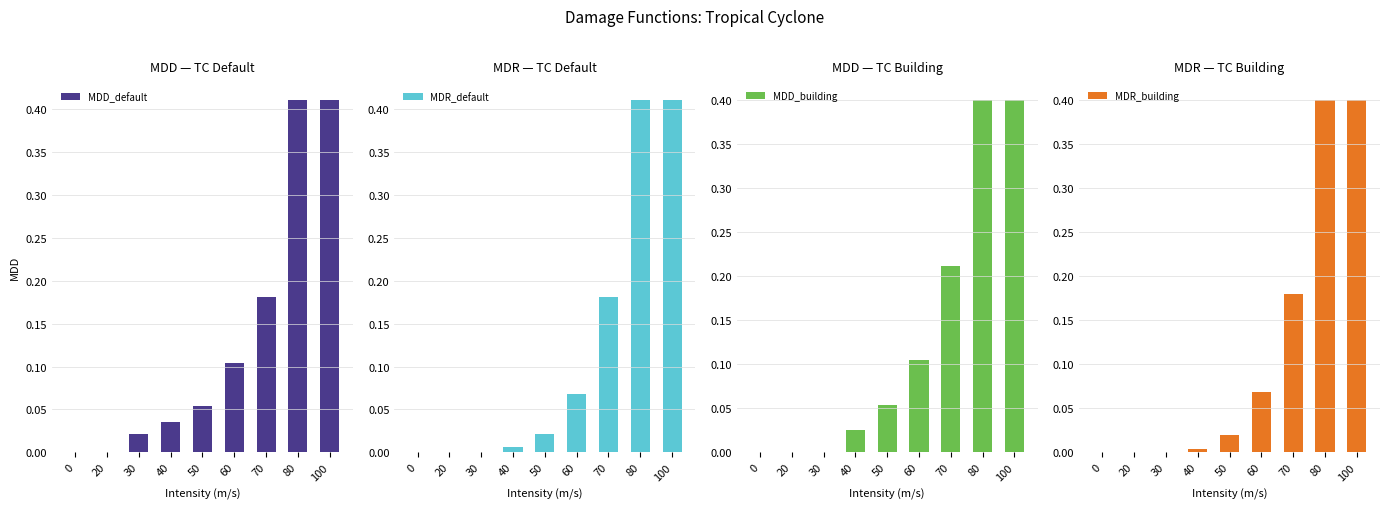

What is the sum of all MDD_building values?

1.2